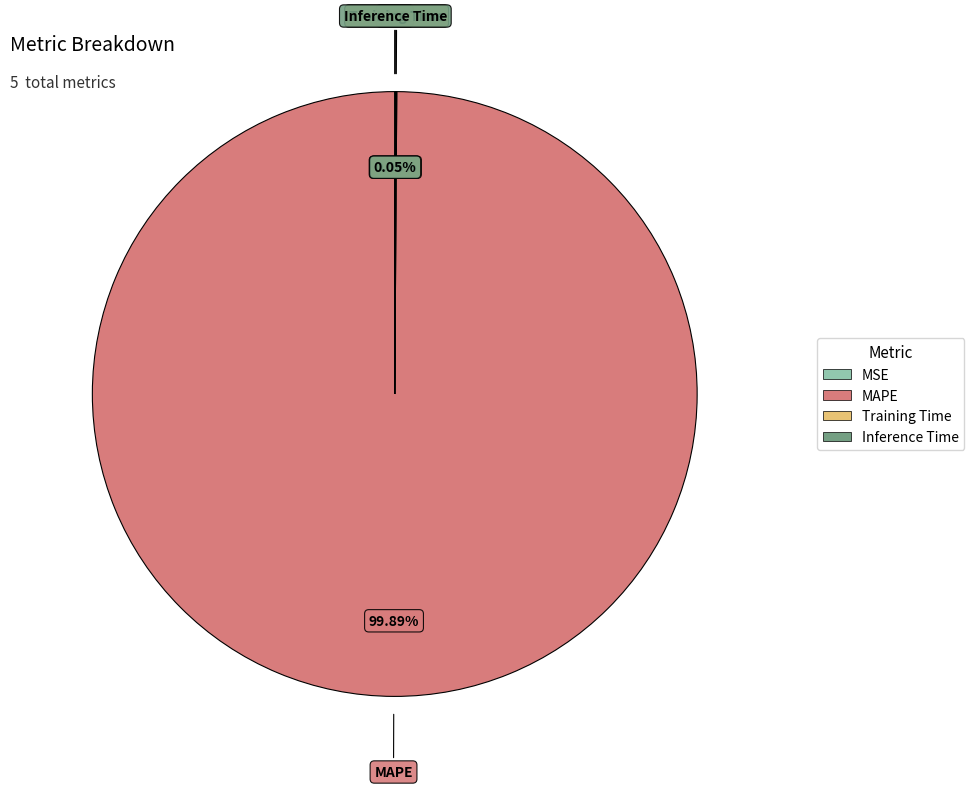

Is there a majority slice in this chart?

Yes